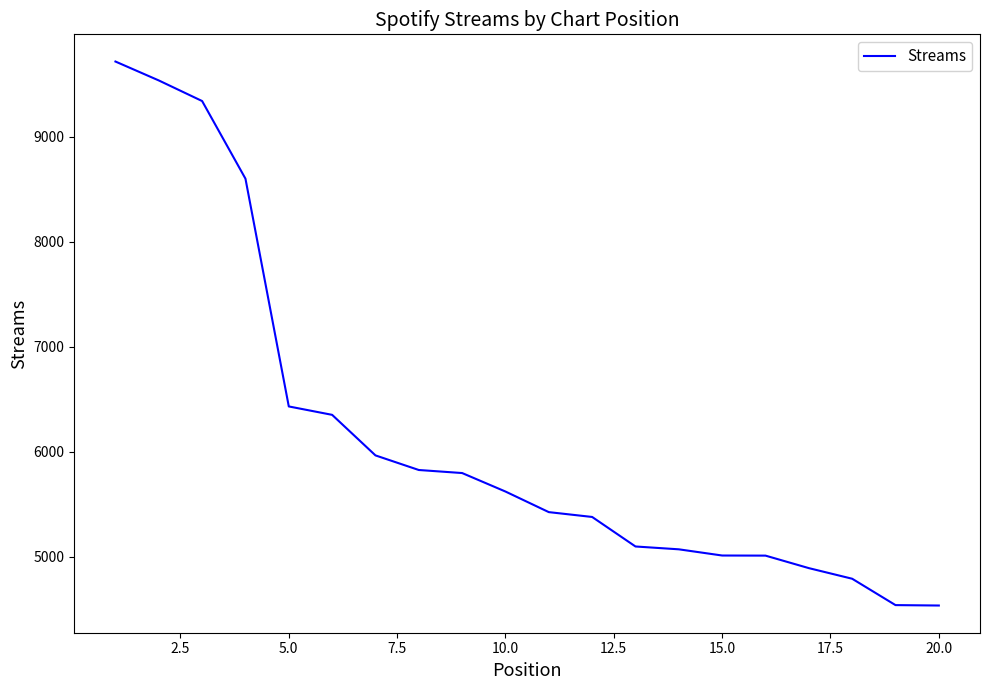

What is the smallest value displayed?

4536